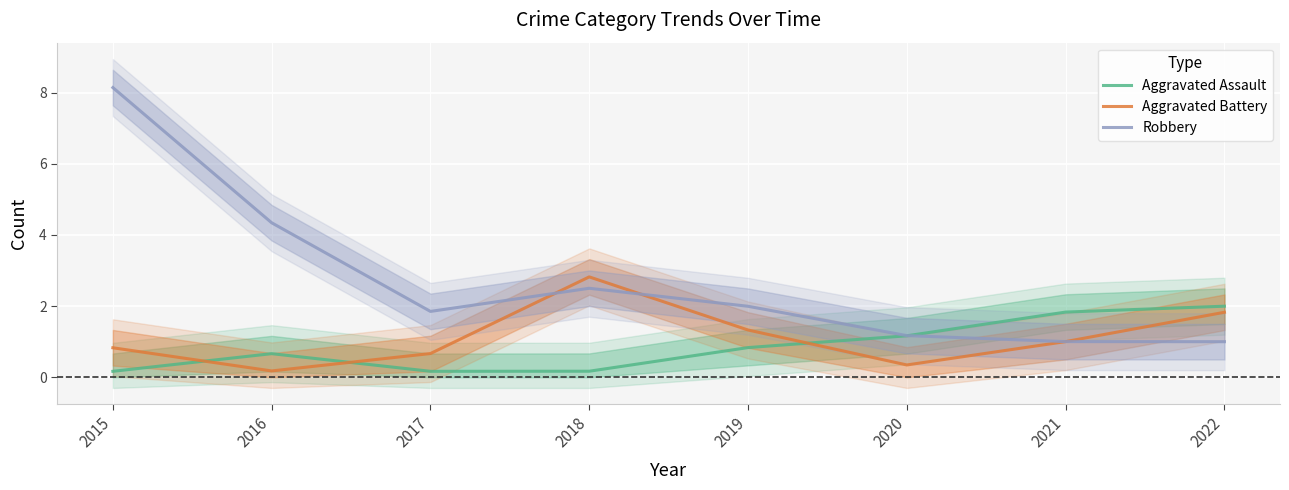

What is the difference between the maximum and minimum values in the Aggravated Battery series?

2.6